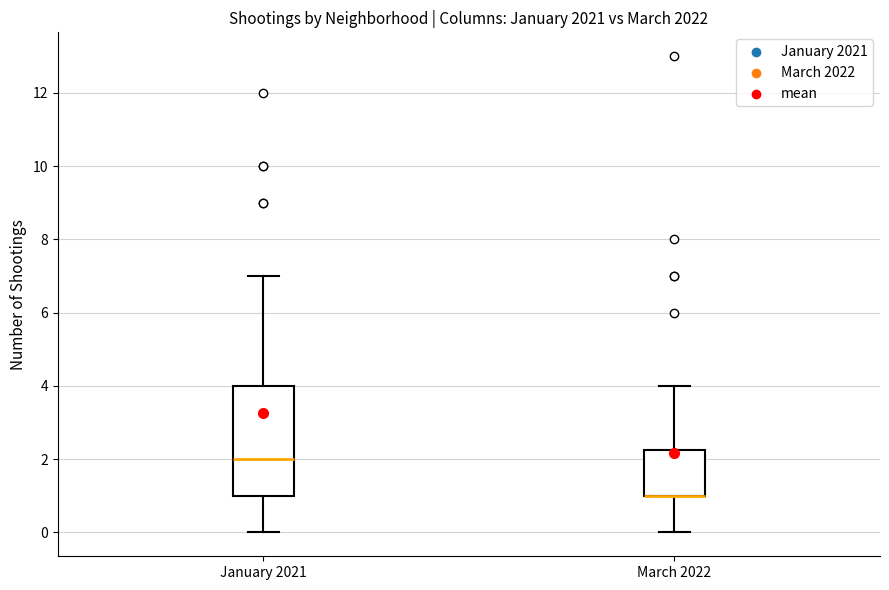

Reading left to right, read every box against the y-axis: the position of its median line, the range the box covers, and the ends of its whiskers. The values are not printed on the chart, so give them approximately, as read against the axis.

January 2021: median 2.0, box 1.0 to 4.0, whiskers 0.0 to 7.0
March 2022: median 1.0 (drawn on the box's lower edge), box 1.0 to 2.2, whiskers 0.0 to 4.0